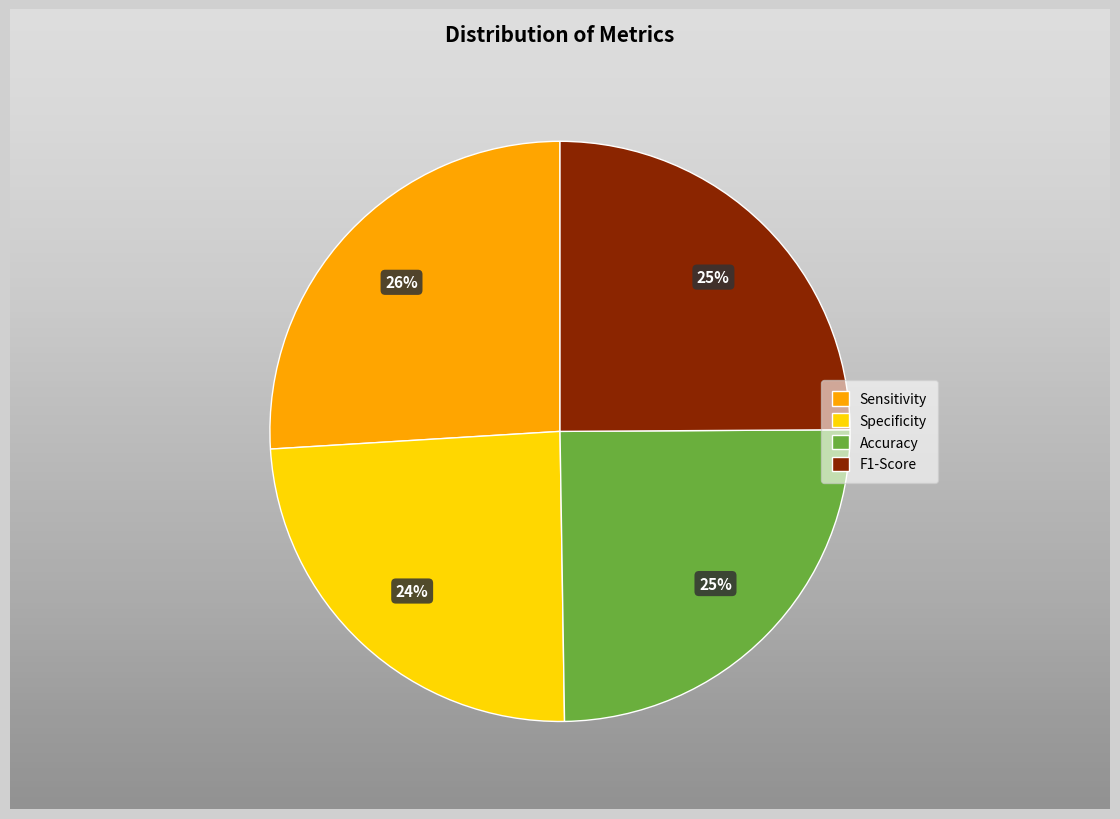

To the nearest percent, what is the difference between the Specificity and F1-Score slice percentages?

1%